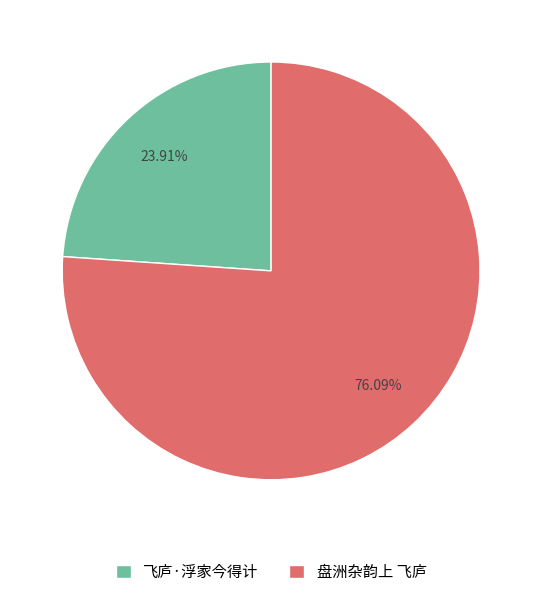

What percentage is the 盘洲杂韵上 飞庐 slice, to the nearest percent?

76%